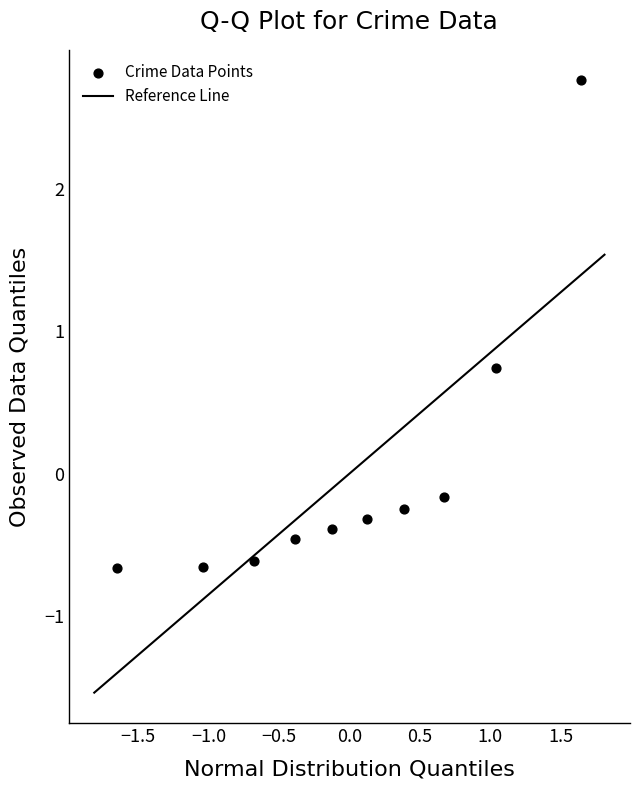

What Y value in the scatter plot is closest to 1?

0.7